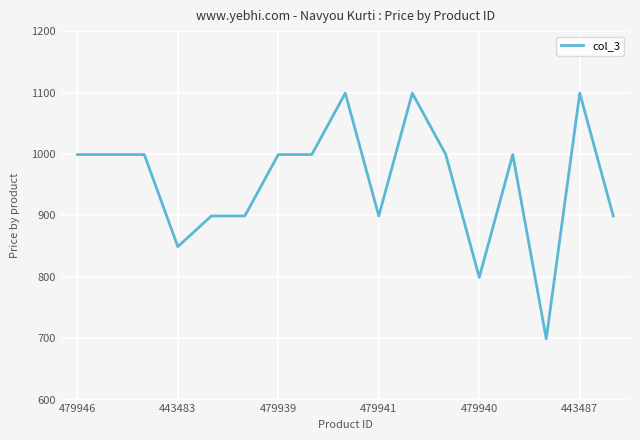

What is the difference between the maximum and minimum values?

400